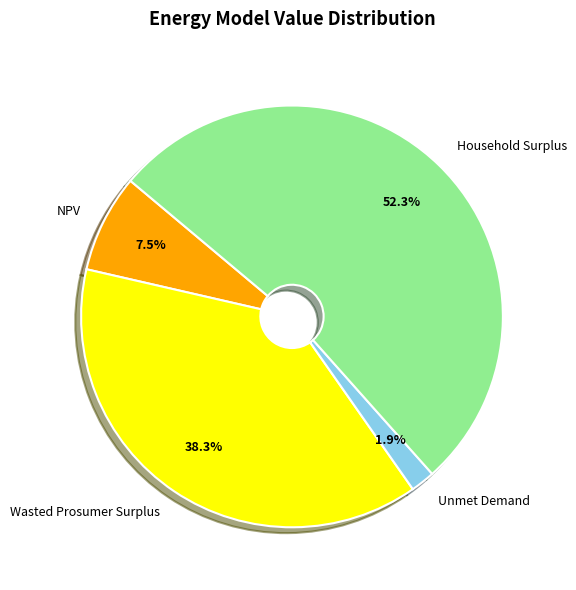

Rank the categories by value from lowest to highest.

Unmet Demand, NPV, Wasted Prosumer Surplus, Household Surplus